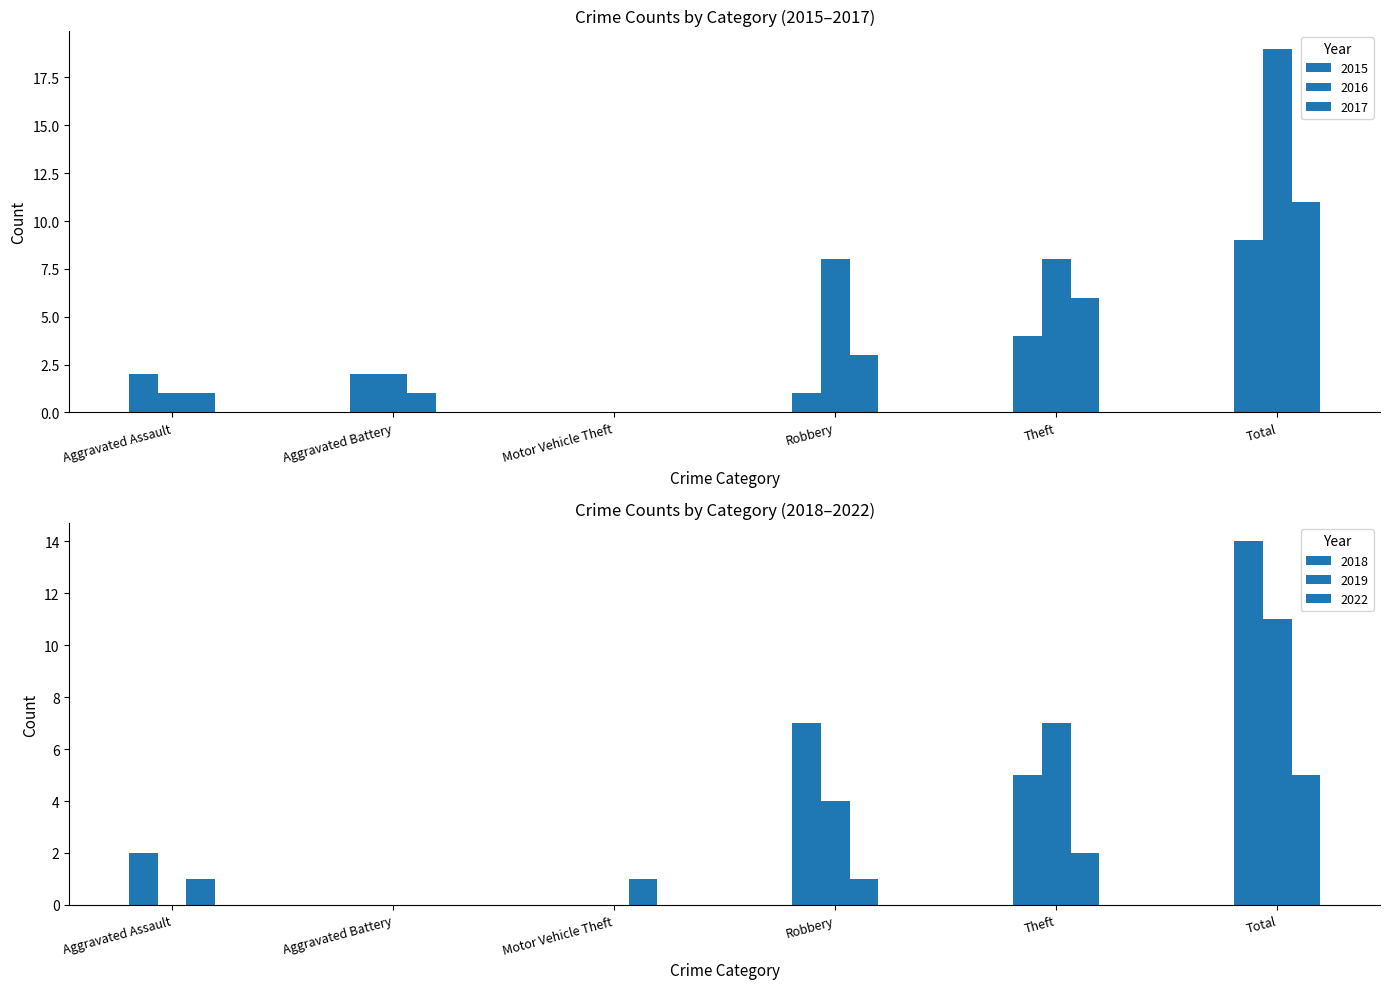

How many data points in 2017 are above 3?

2